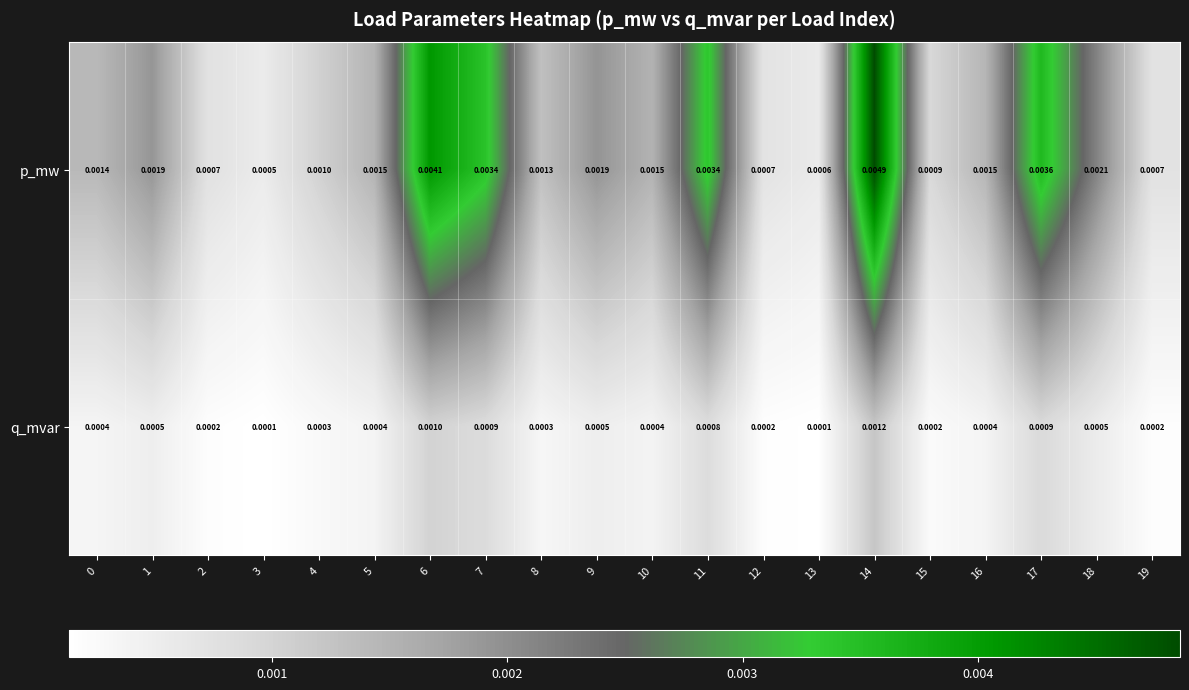

Rank the series at 18 from lowest to highest value.

q_mvar, p_mw